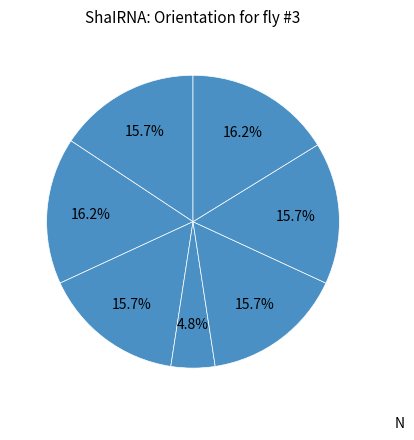

Is there any slice that represents more than half of the pie?

No